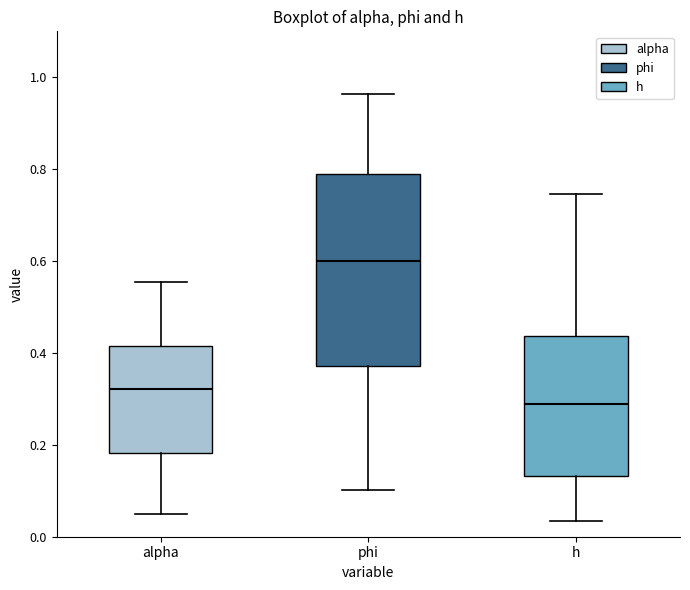

Comparing the boxes themselves (not the whiskers), which one is the tallest?

phi